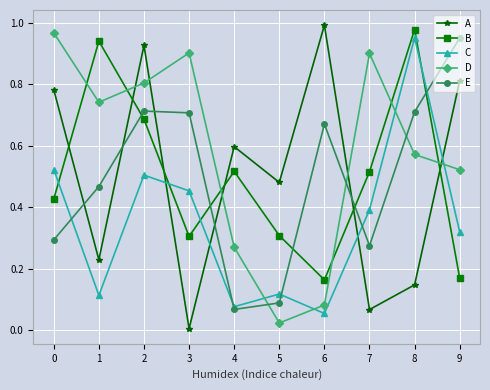

Is the value of B at 0 greater than the value of D at 1?

No